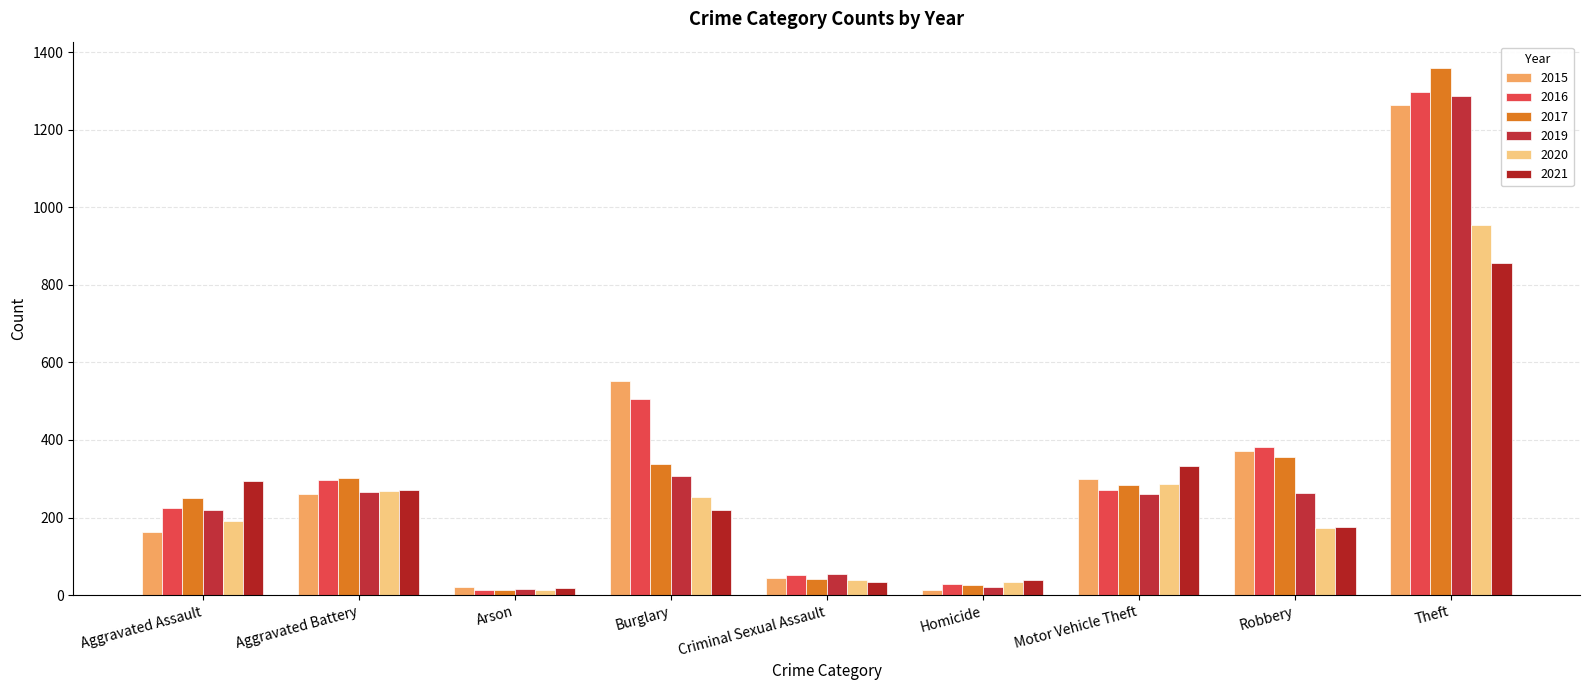

How many series are shown in this chart?

6